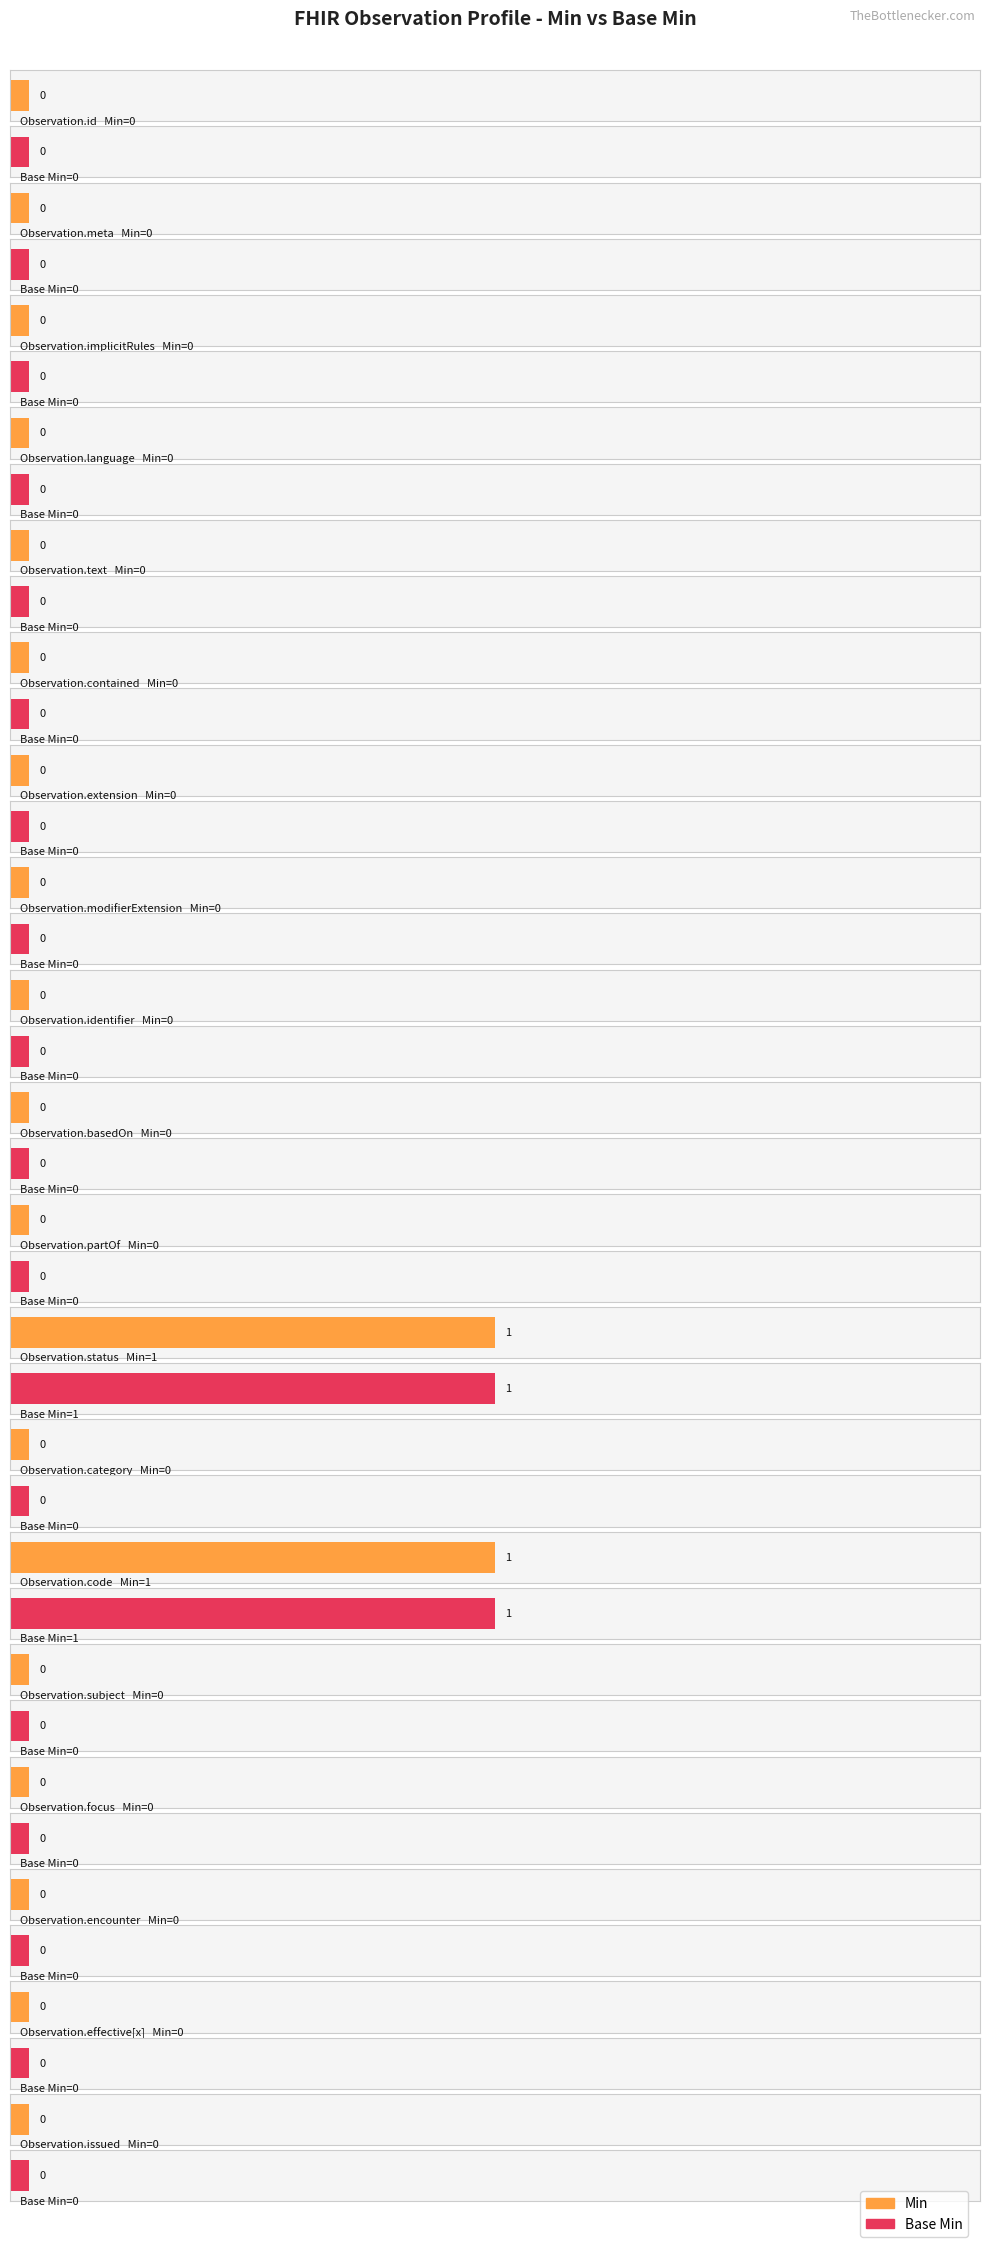

What is the sum of all Min values?

2